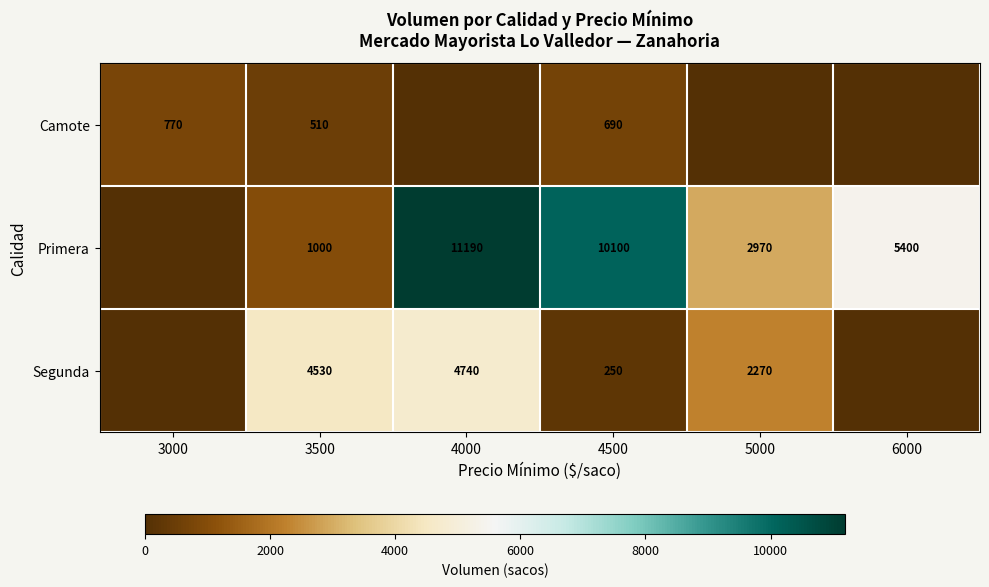

How many categories are shown in the chart?

6